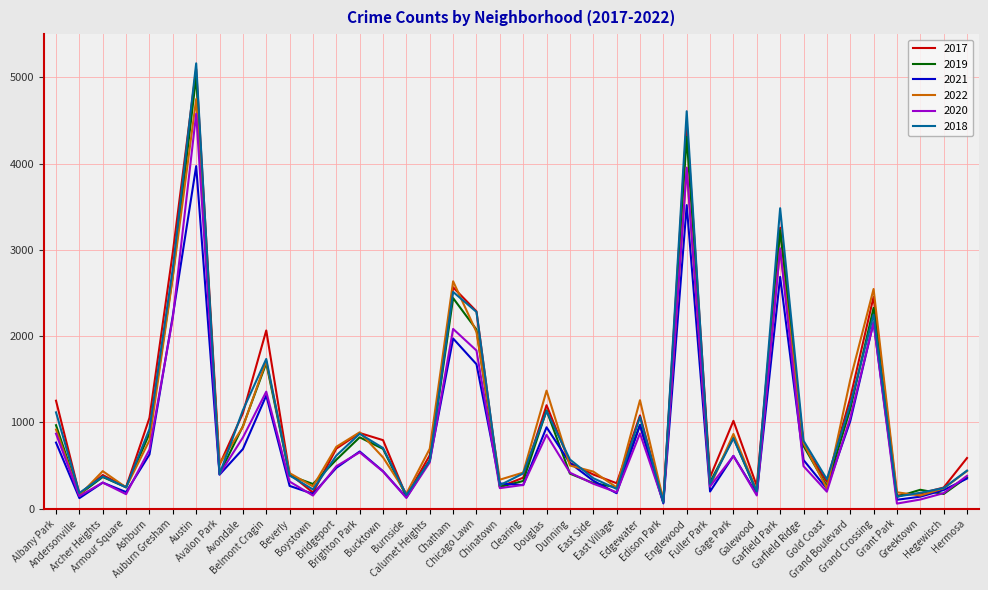

At which label does 2018 first exceed 571?

Albany Park